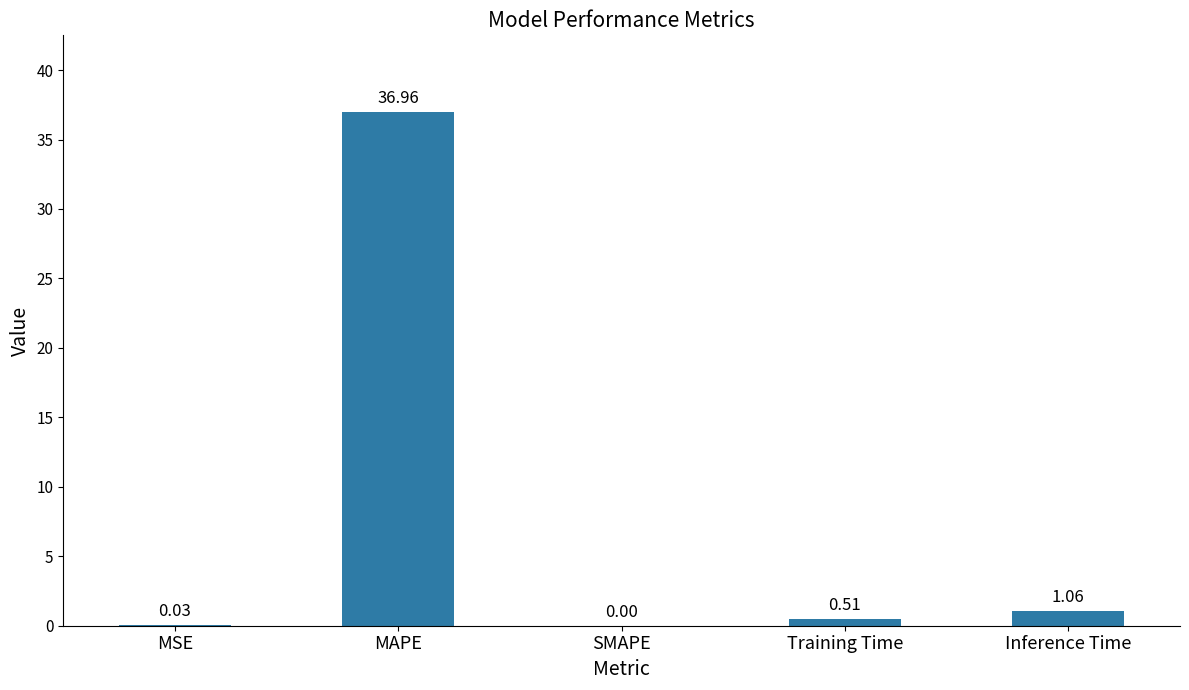

Where is the data nearest to the value 18?

Inference Time